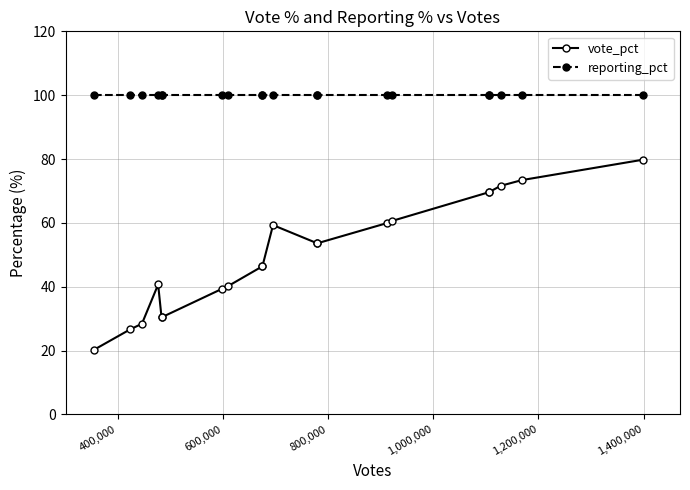

True or false: reporting_pct and vote_pct cross at least once.

False